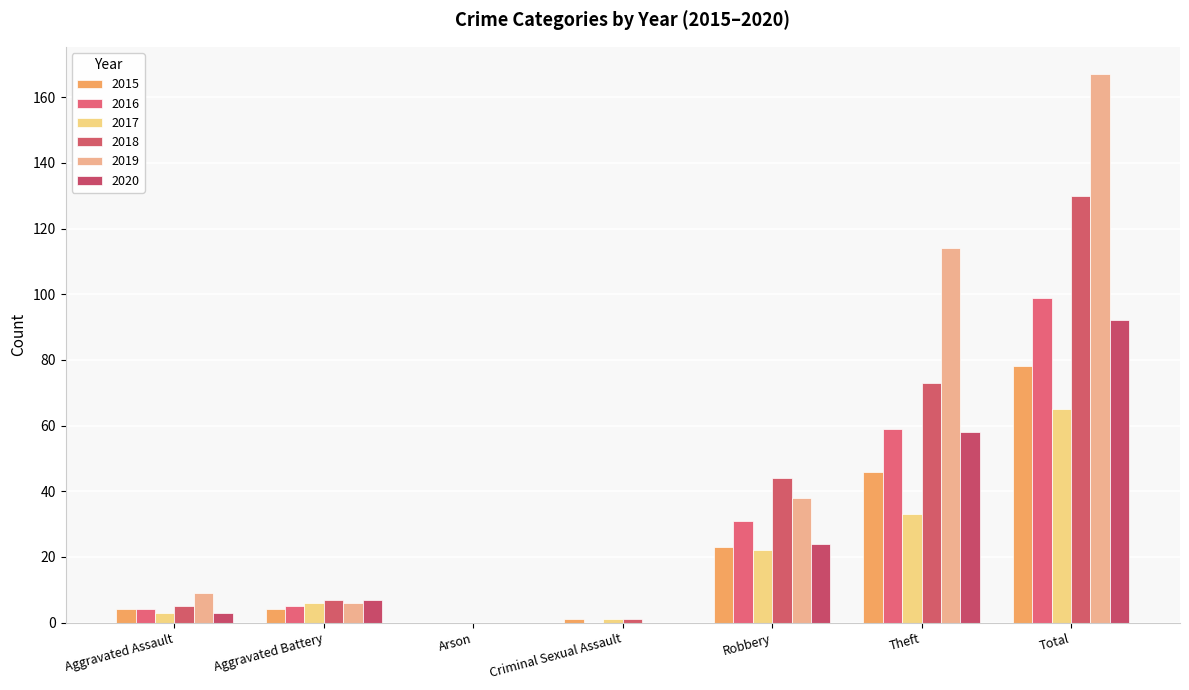

How many groups of bars are there?

7